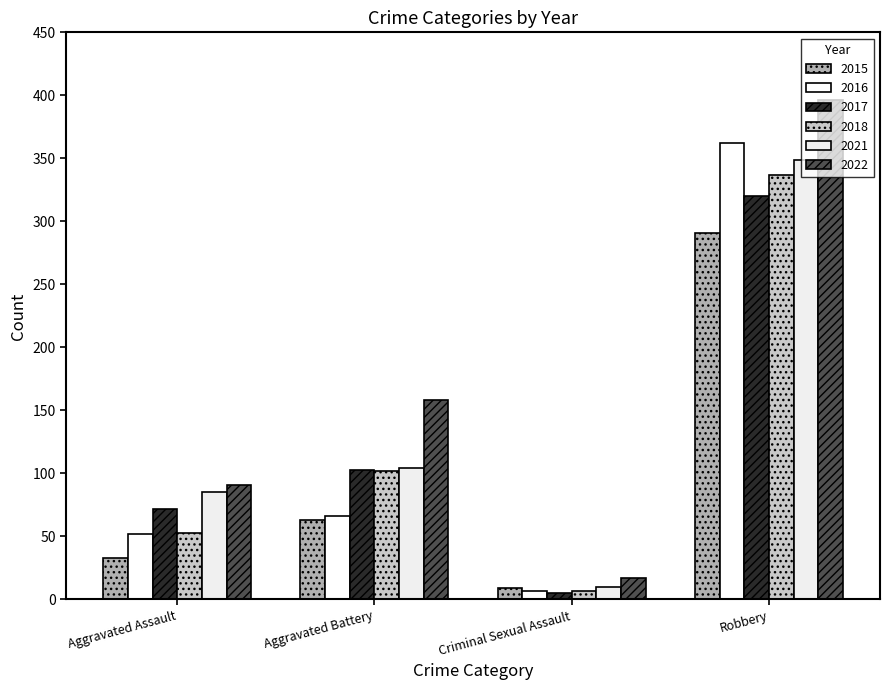

What is the sum of all 2017 values?

500